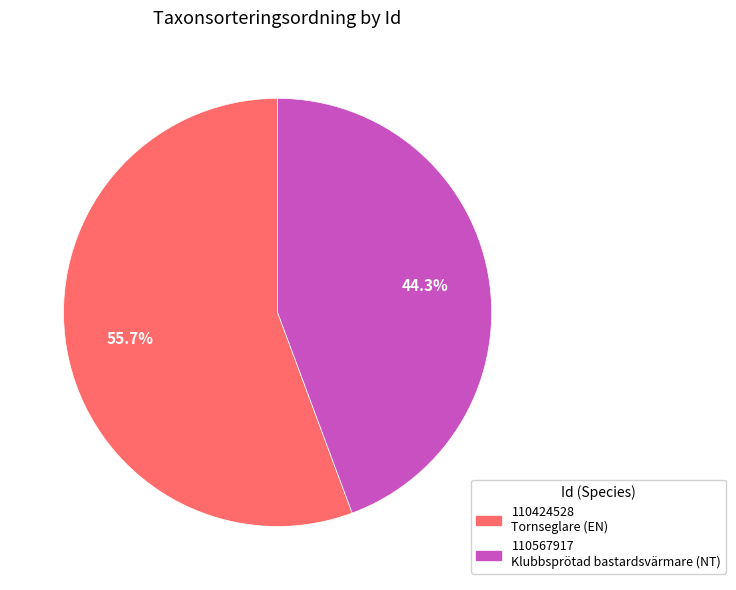

Which category has the biggest portion of the pie?

110424528